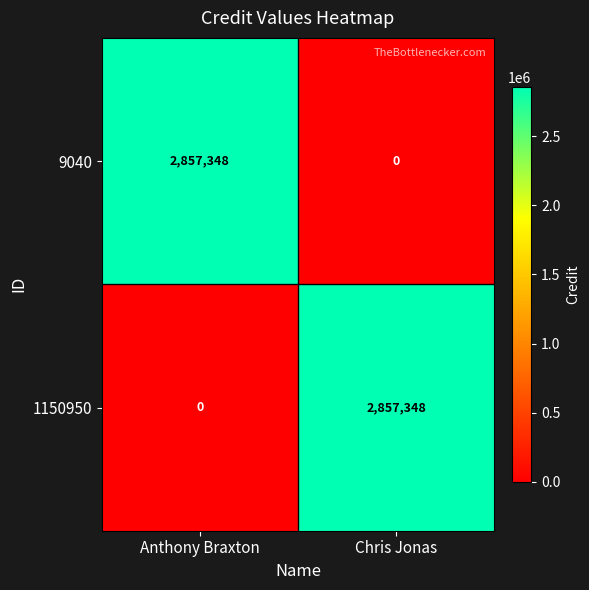

The value of 1150950 at Chris Jonas is 1076756. True or false?

False